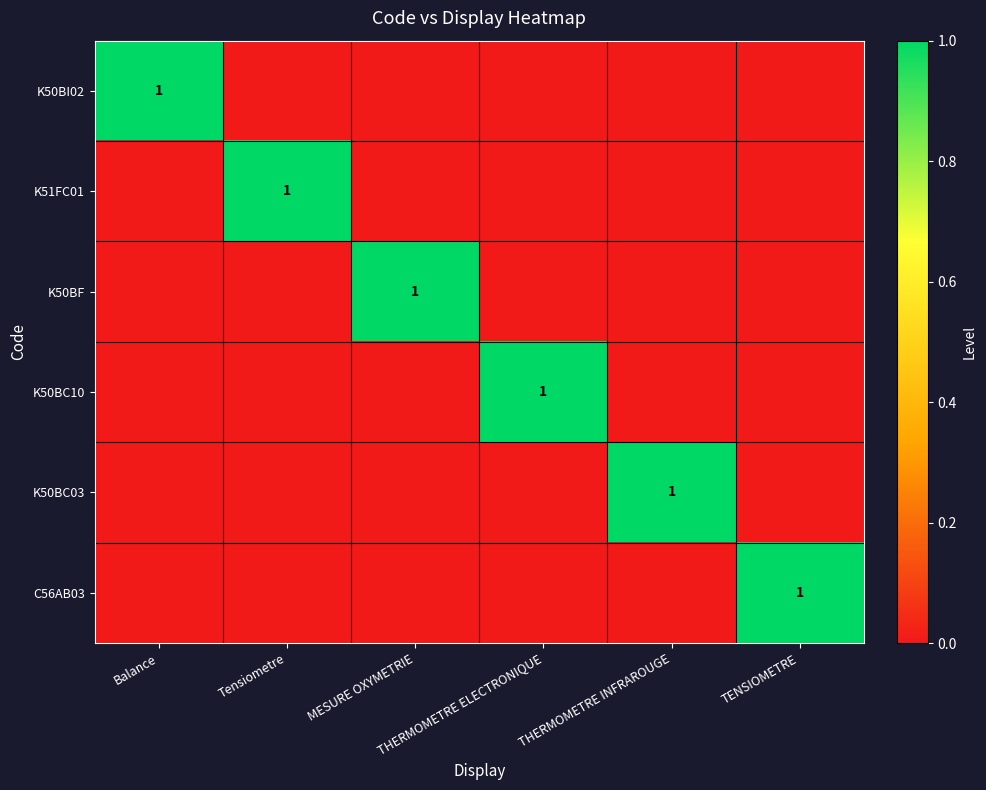

Between Tensiometre and MESURE OXYMETRIE, which series saw the biggest shift?

K51FC01